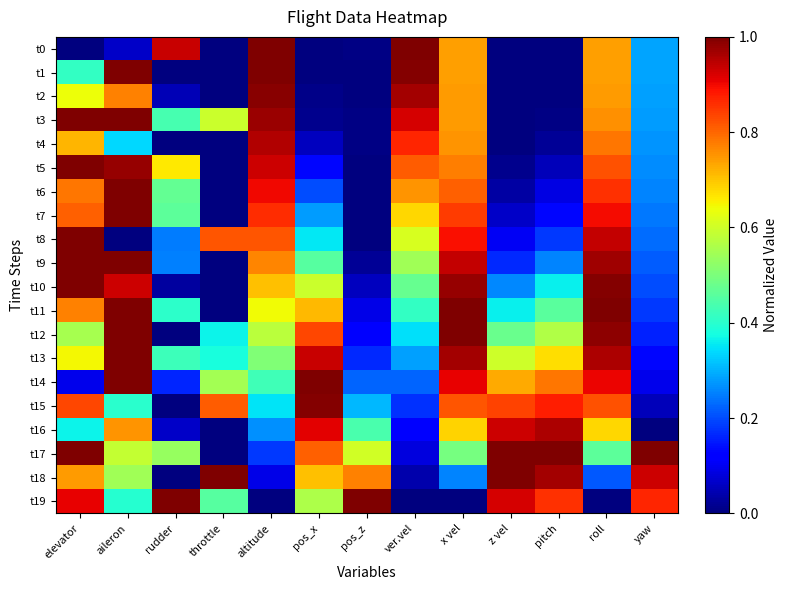

Which has a higher value, aileron or x vel?

x vel